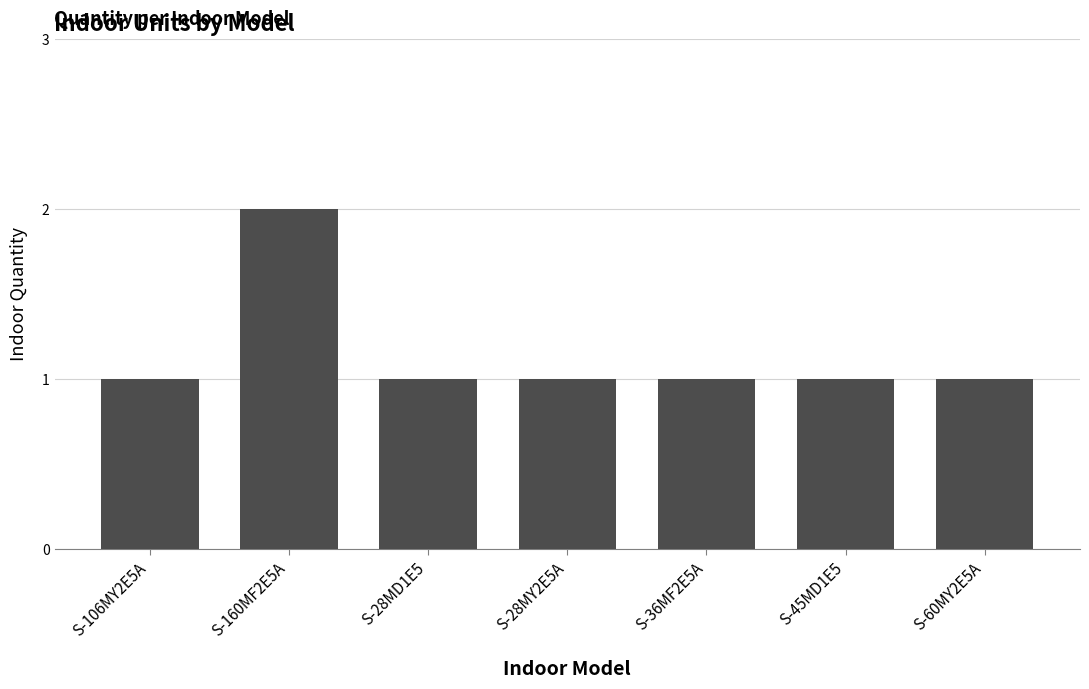

The chart shows a value of 1 at S-45MD1E5. True or false?

True